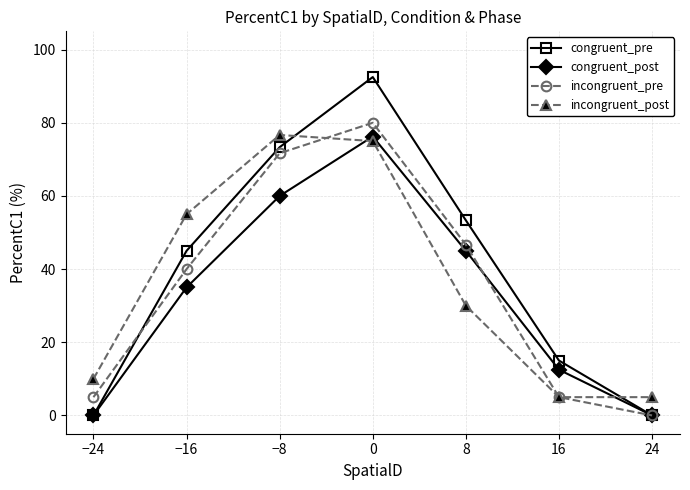

Does the chart display data point markers on the line(s)?

Yes